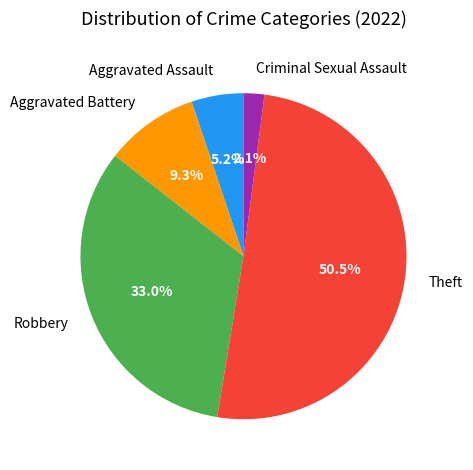

Rank the categories by value from lowest to highest.

Criminal Sexual Assault, Aggravated Assault, Aggravated Battery, Robbery, Theft